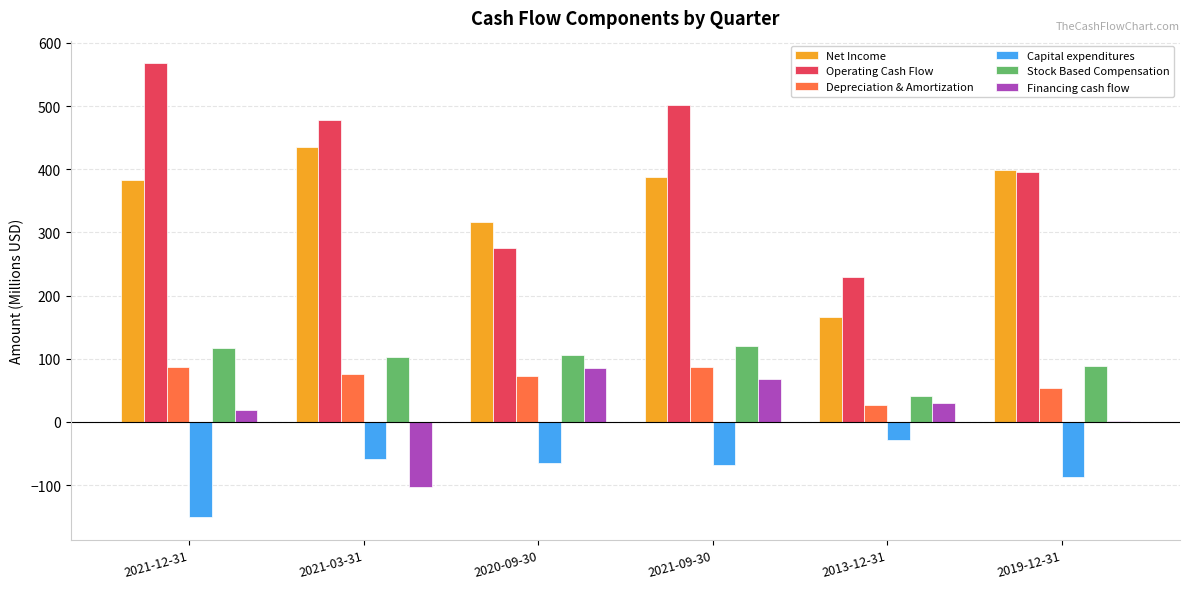

Which series changed the most between 2021-12-31 and 2013-12-31?

Operating Cash Flow